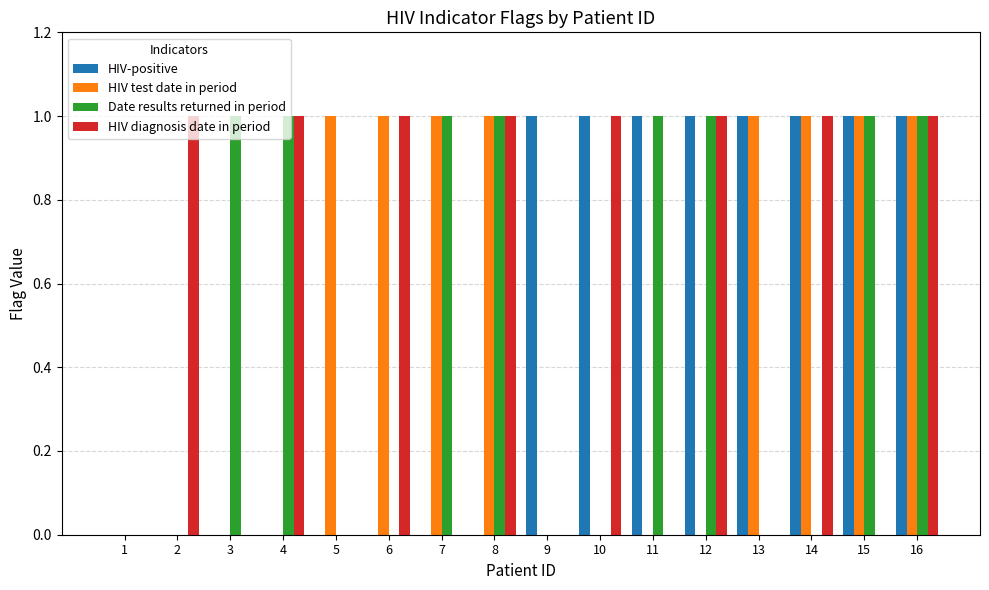

The value of HIV test date in period at 15 is 1. True or false?

True